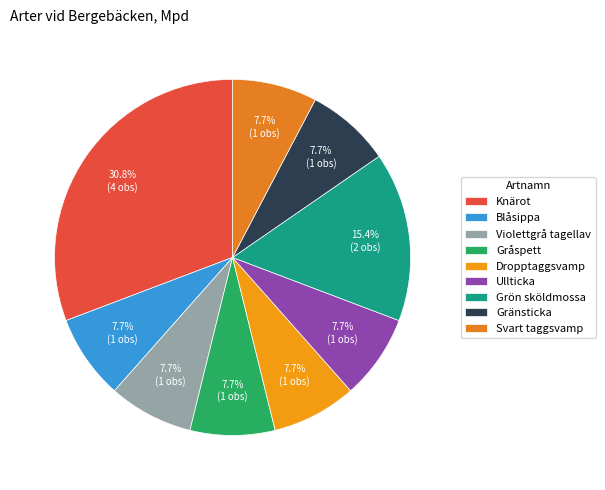

What portion of the pie excludes Blåsippa?

92.3%